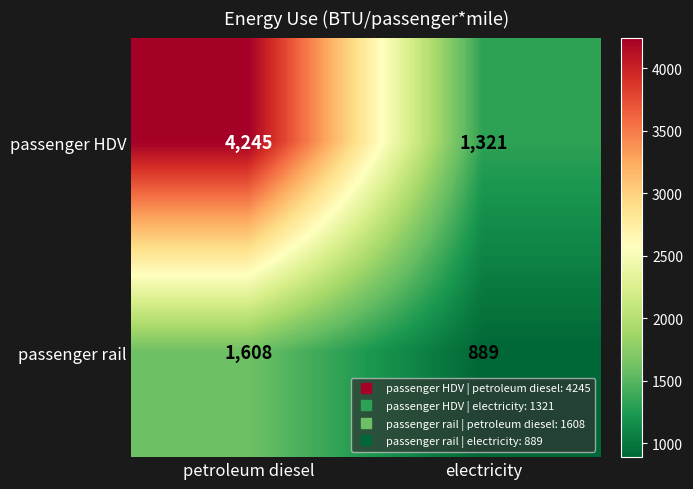

Which label corresponds to the smallest value in the chart?

electricity